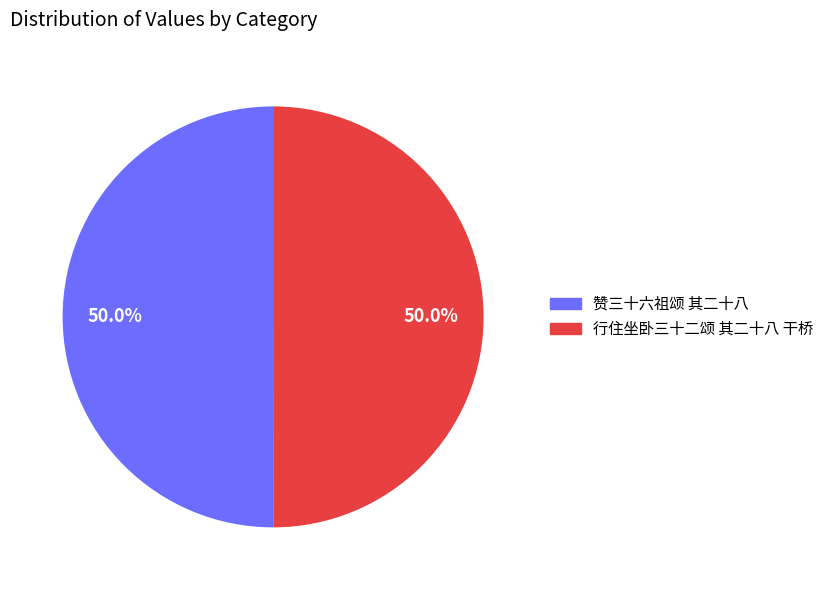

What is the total percentage of 赞三十六祖颂 其二十八 and 行住坐卧三十二颂 其二十八 干桥?

100.0%